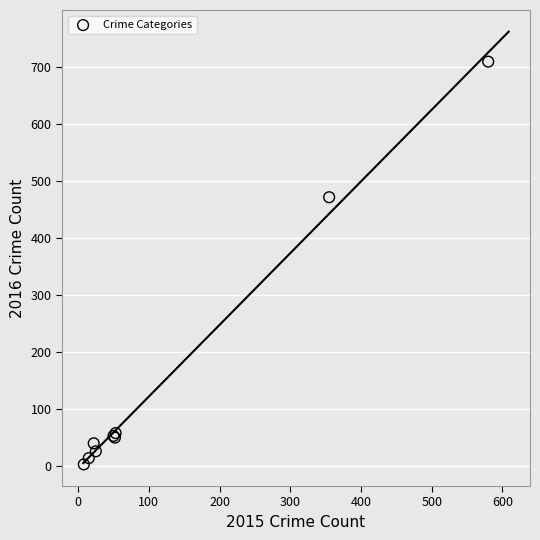

What Y value in the scatter plot is closest to 355?

471